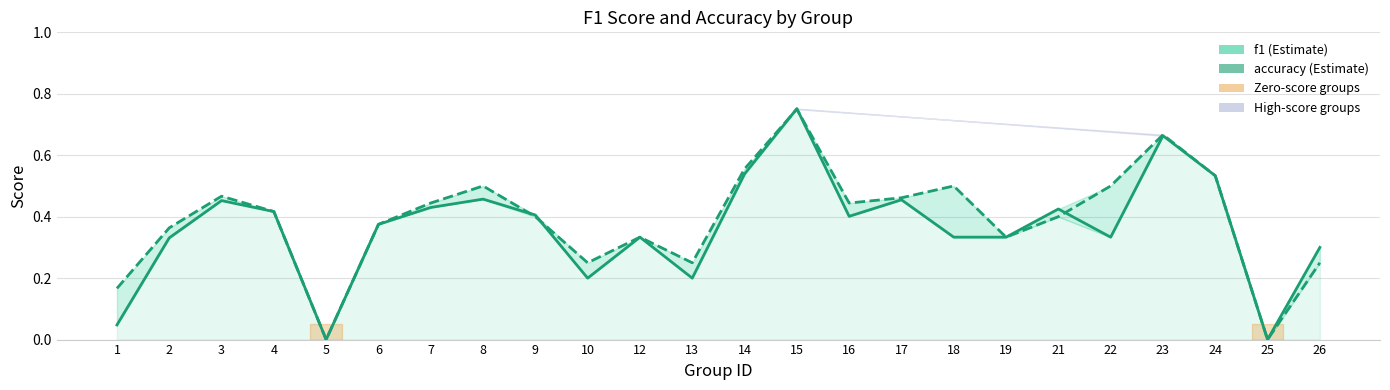

What is the sum of all accuracy values?

9.4